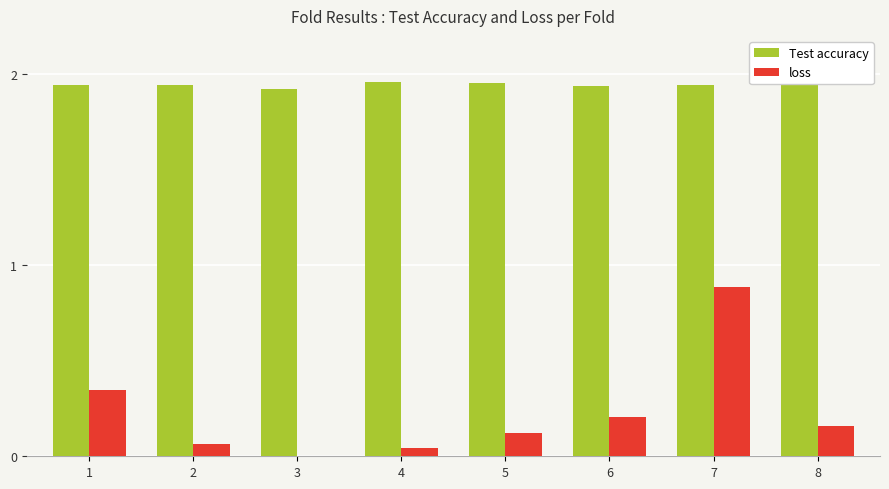

List the series in order of their overall mean, lowest first.

loss, Test accuracy